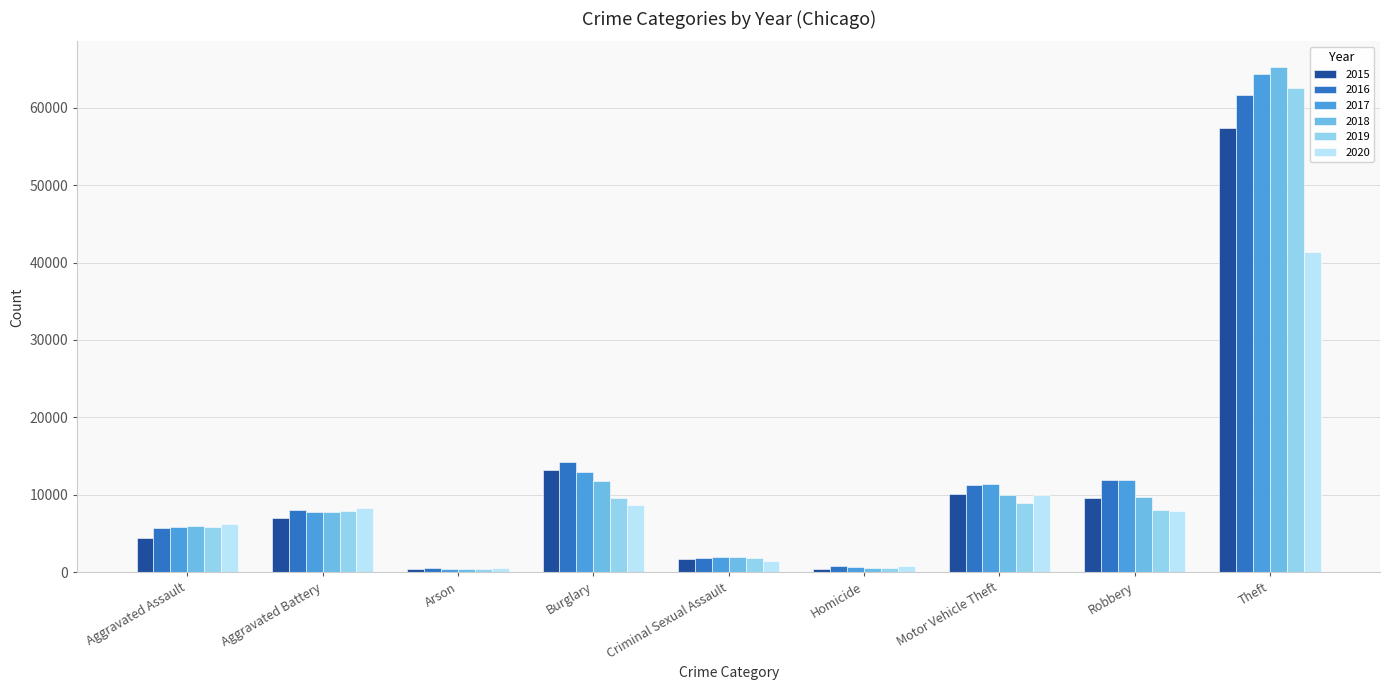

What is the maximum value shown in the chart?

65285